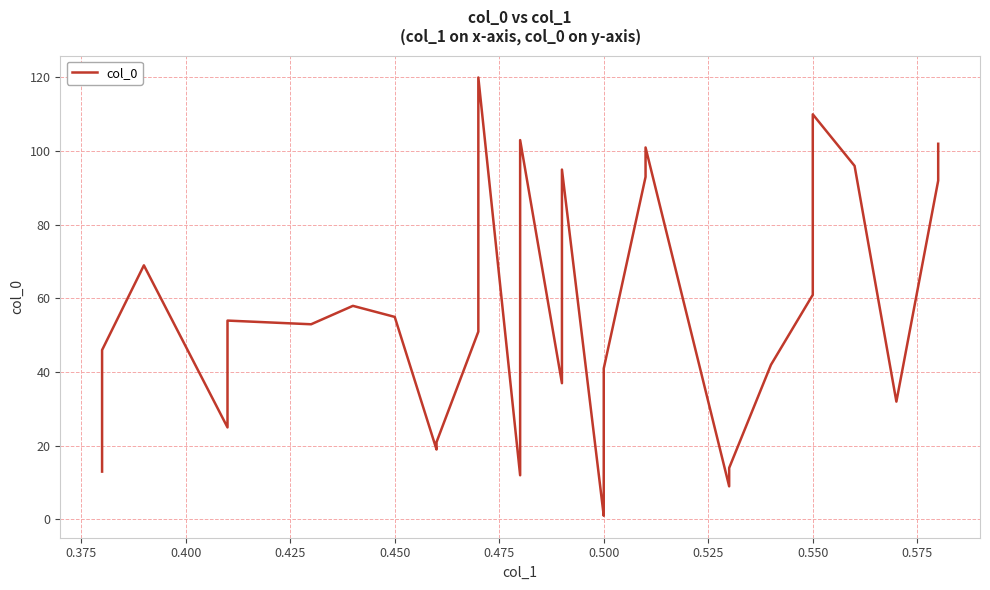

What is the average value?

55